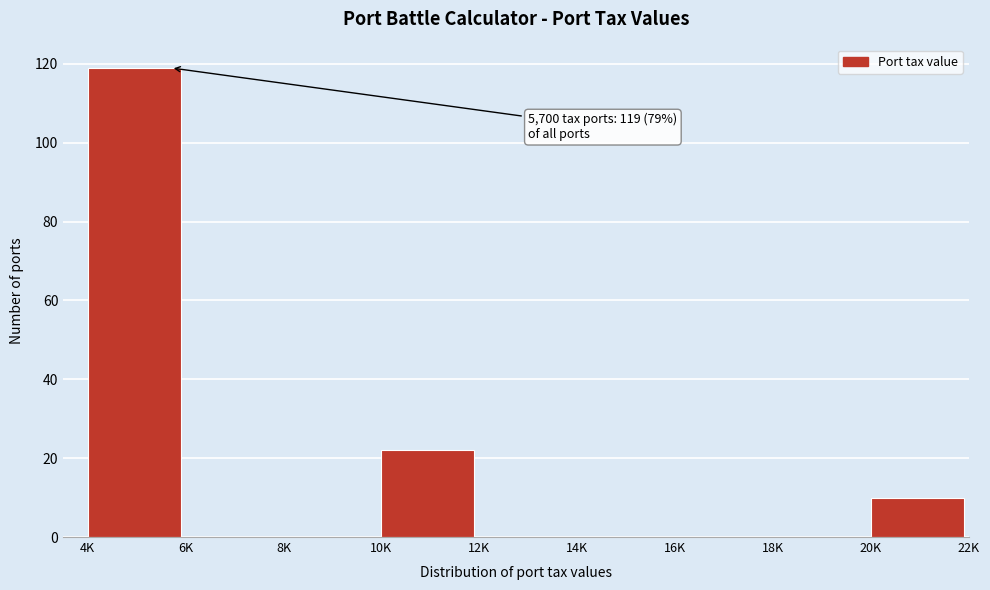

Reading left to right, what are all the values shown in this chart?

4K=119	6K=0	8K=0	10K=22	12K=0	14K=0	16K=0	18K=0	20K=10